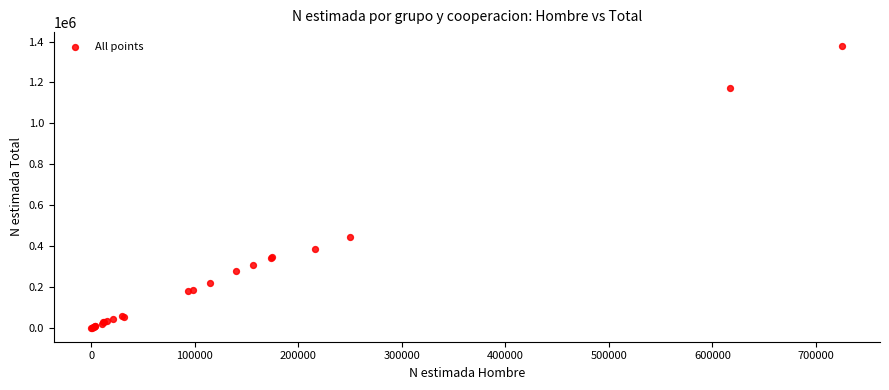

What Y value in the scatter plot is closest to 688694?

442538